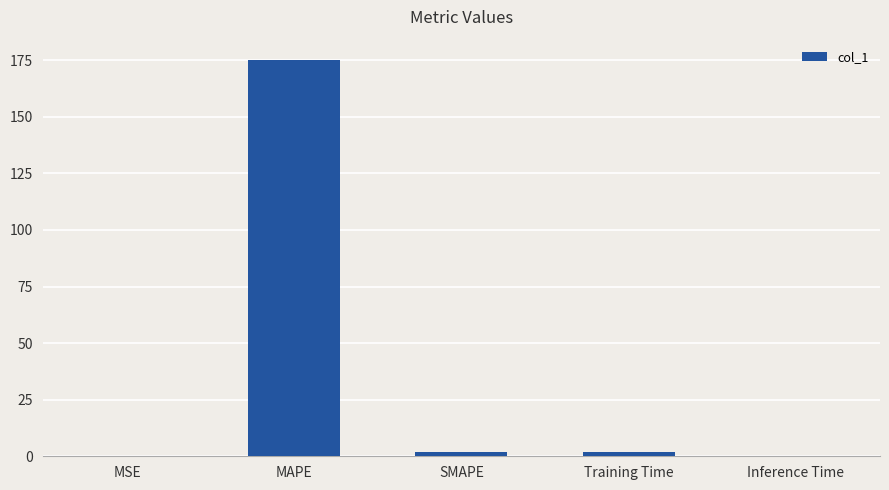

The value at MAPE is 175.3. True or false?

True